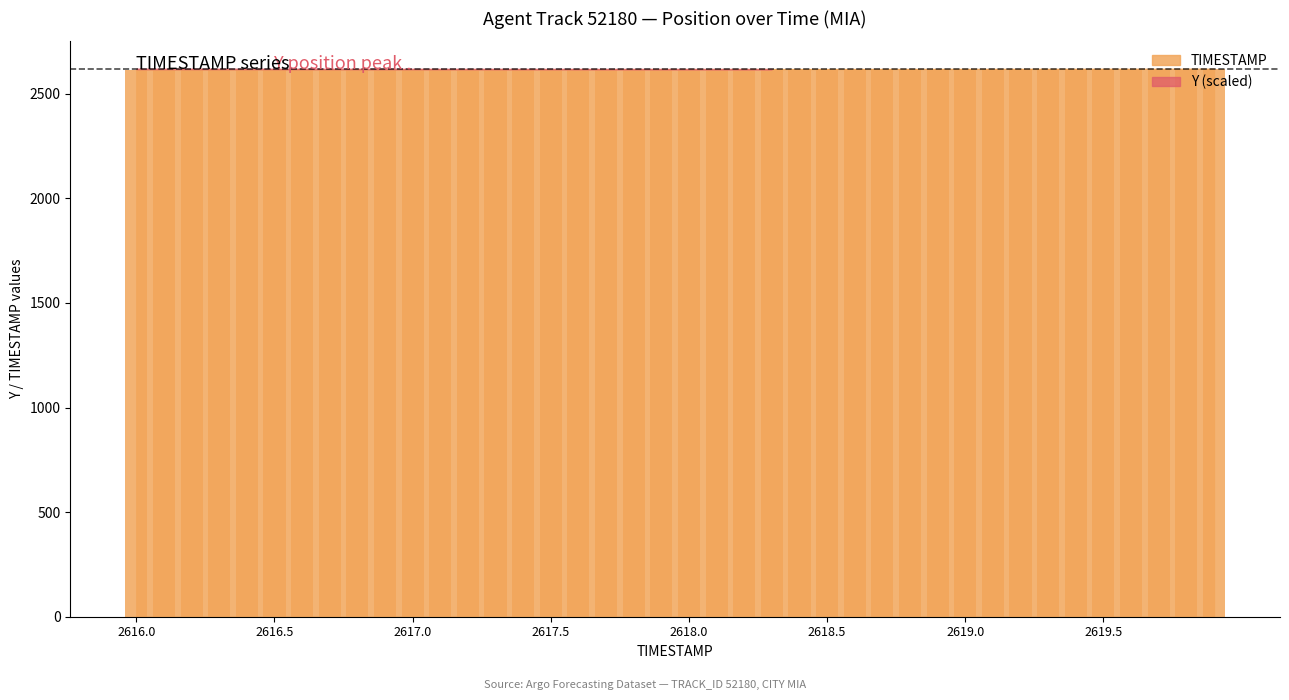

What is the sum of all values?

104718.0